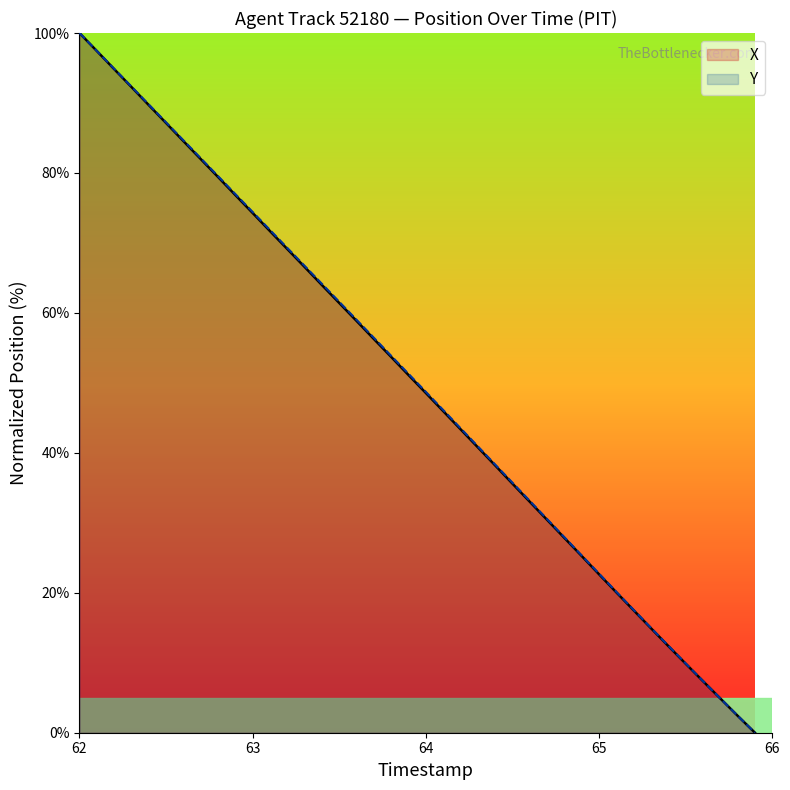

How many data points in Y are less than 51?

20